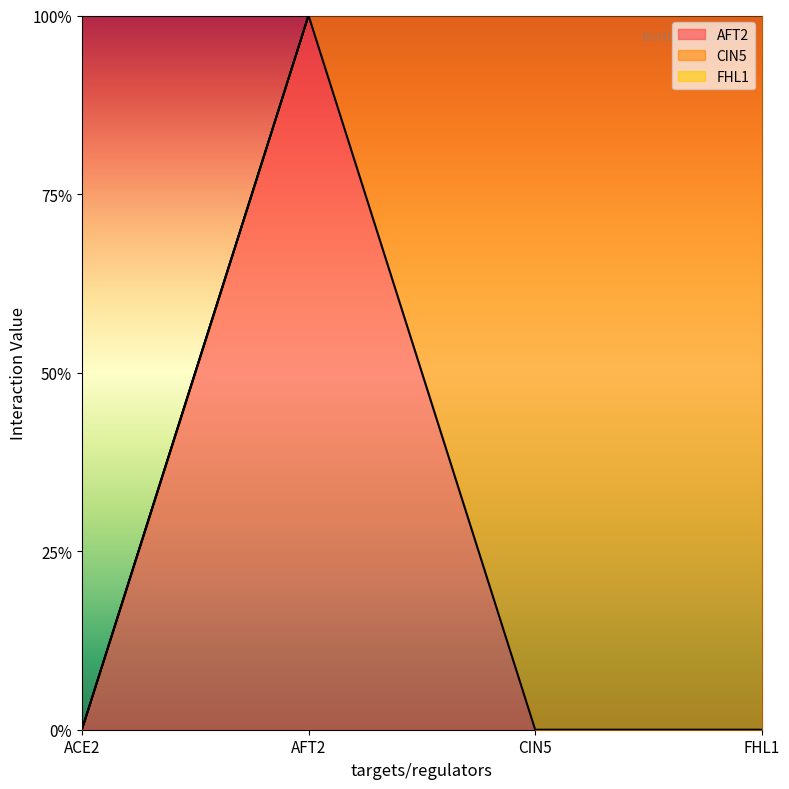

Between ACE2 and FHL1, which is larger?

ACE2